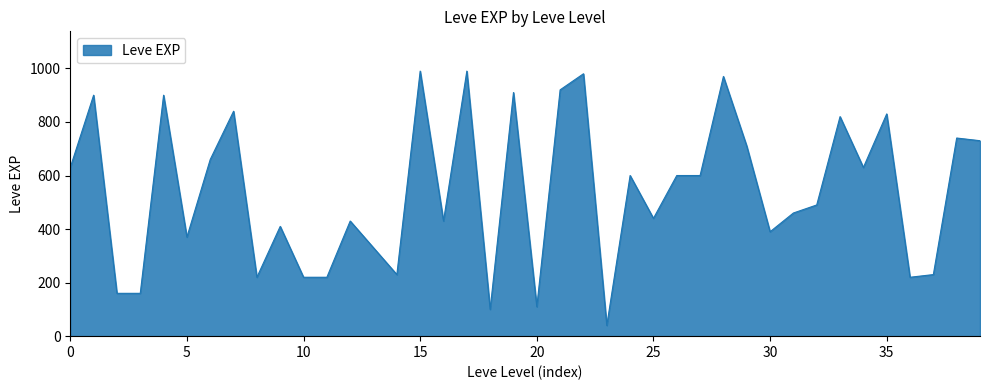

What is the minimum value shown in the chart?

40